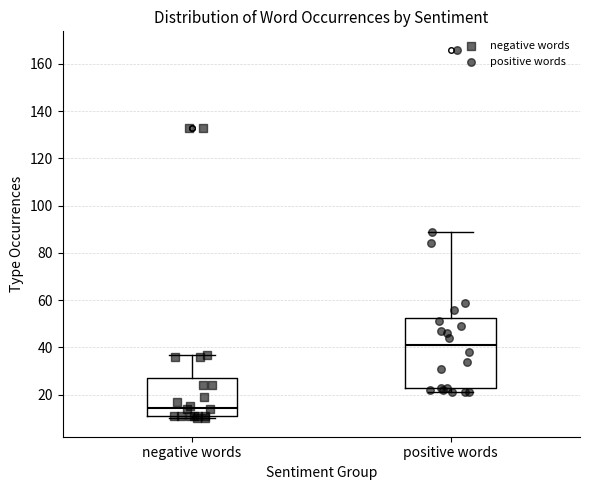

Reading left to right, read every box against the y-axis: the position of its median line, the range the box covers, and the ends of its whiskers. The values are not printed on the chart, so give them approximately, as read against the axis.

negative words: median 14, box 12 to 28, whiskers 10 to 38
positive words: median 42, box 22 to 52, whiskers 22 (just below the box's lower edge) to 90